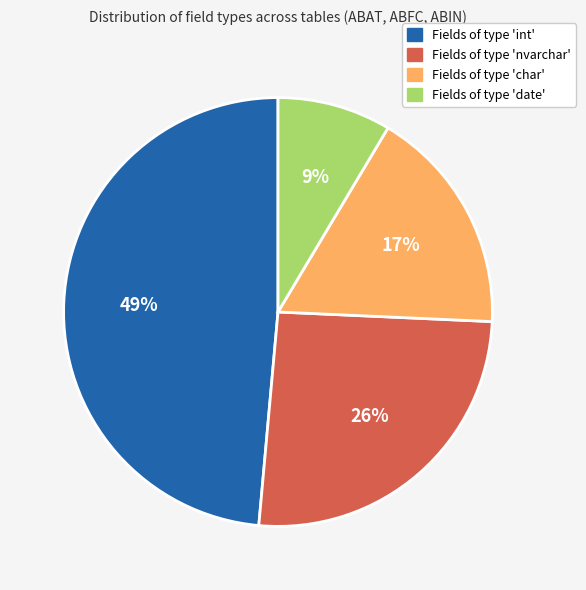

Does any single category account for the majority?

No